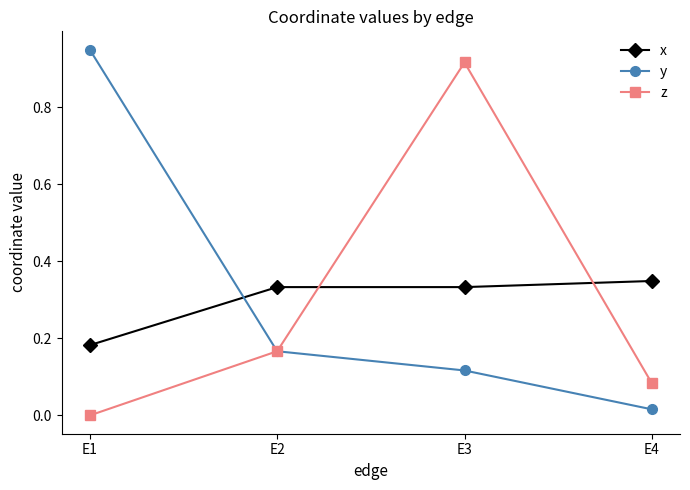

True or false: z has more than 1 points higher than both neighbors.

False